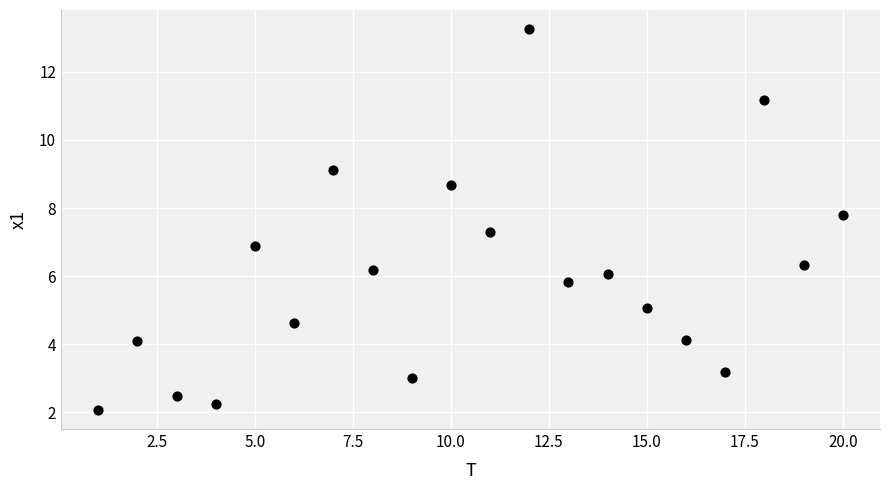

What is the range of X values (max minus min)?

19.0